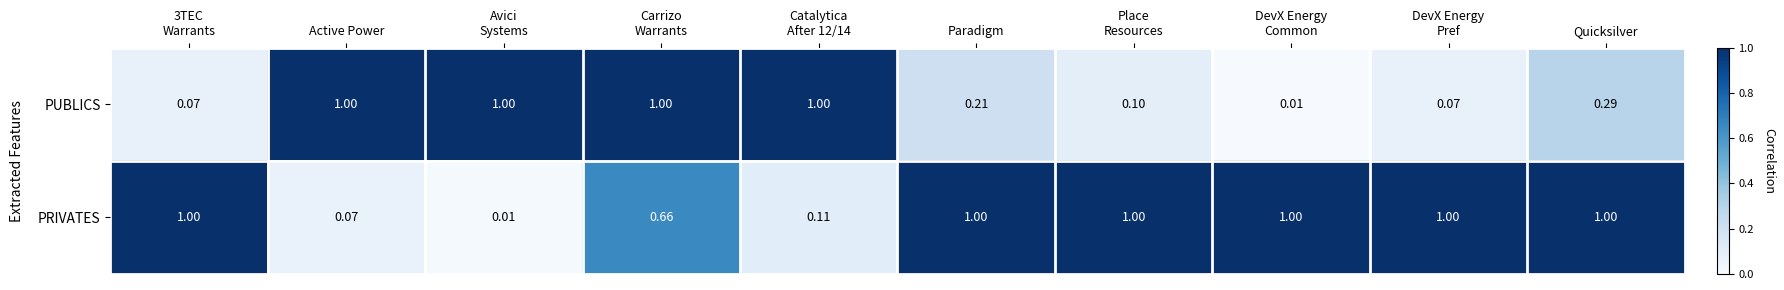

Which series has the largest total across all categories?

PRIVATES